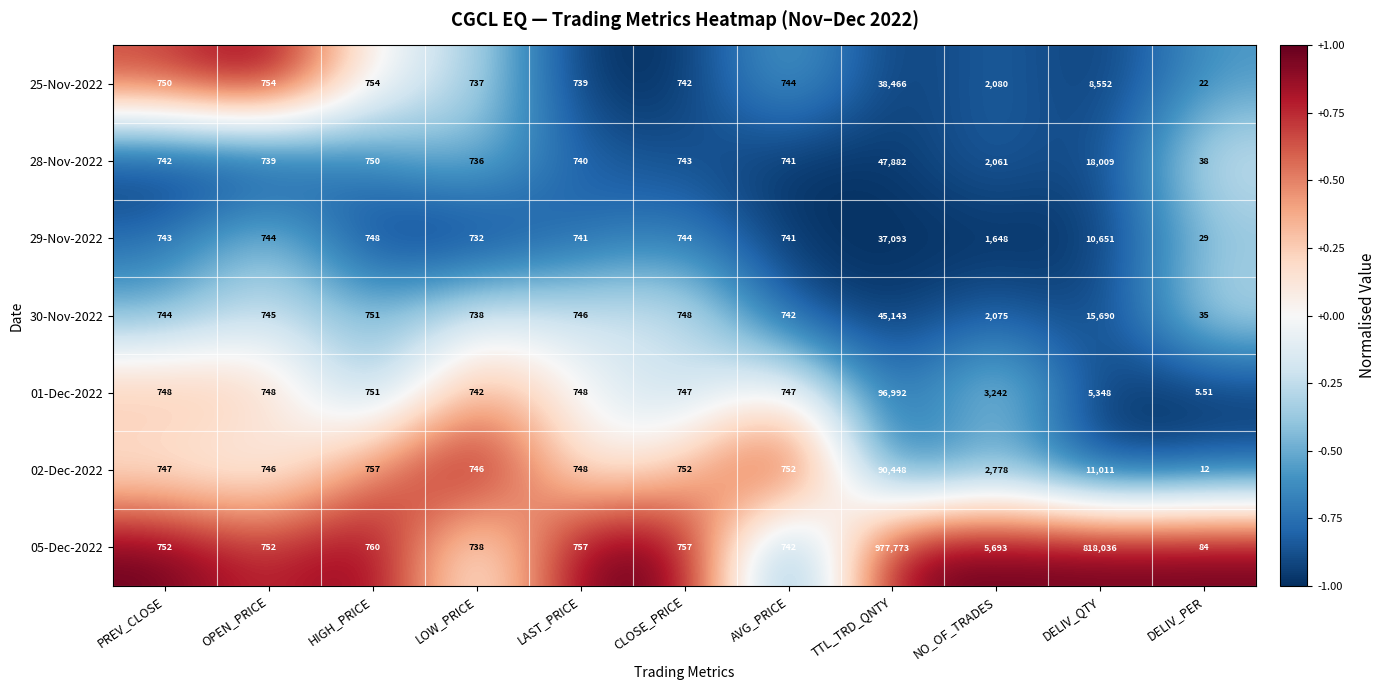

How many data points does each series have?

11